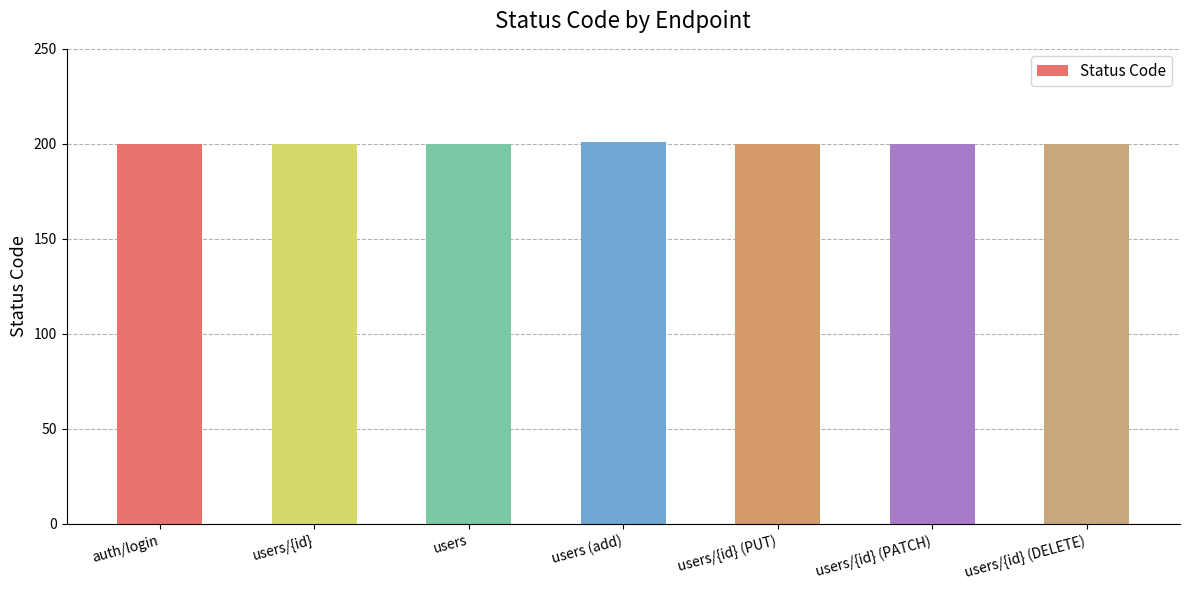

True or false: the data shows 200 at users.

True